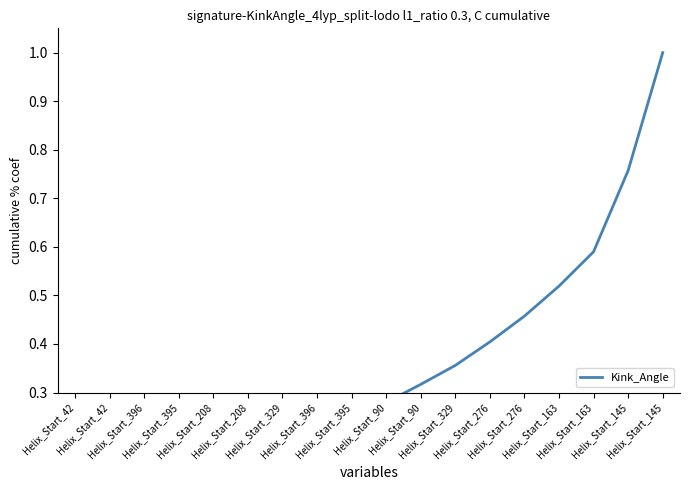

The value at Helix_Start_90 is 0.5. True or false?

False